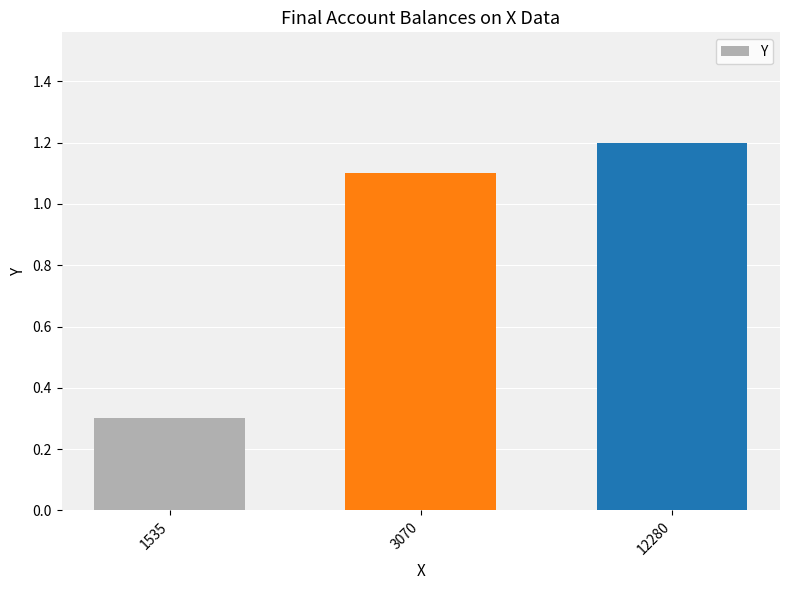

Approximately how many times larger is the value at 12280 compared to 3070?

1.1